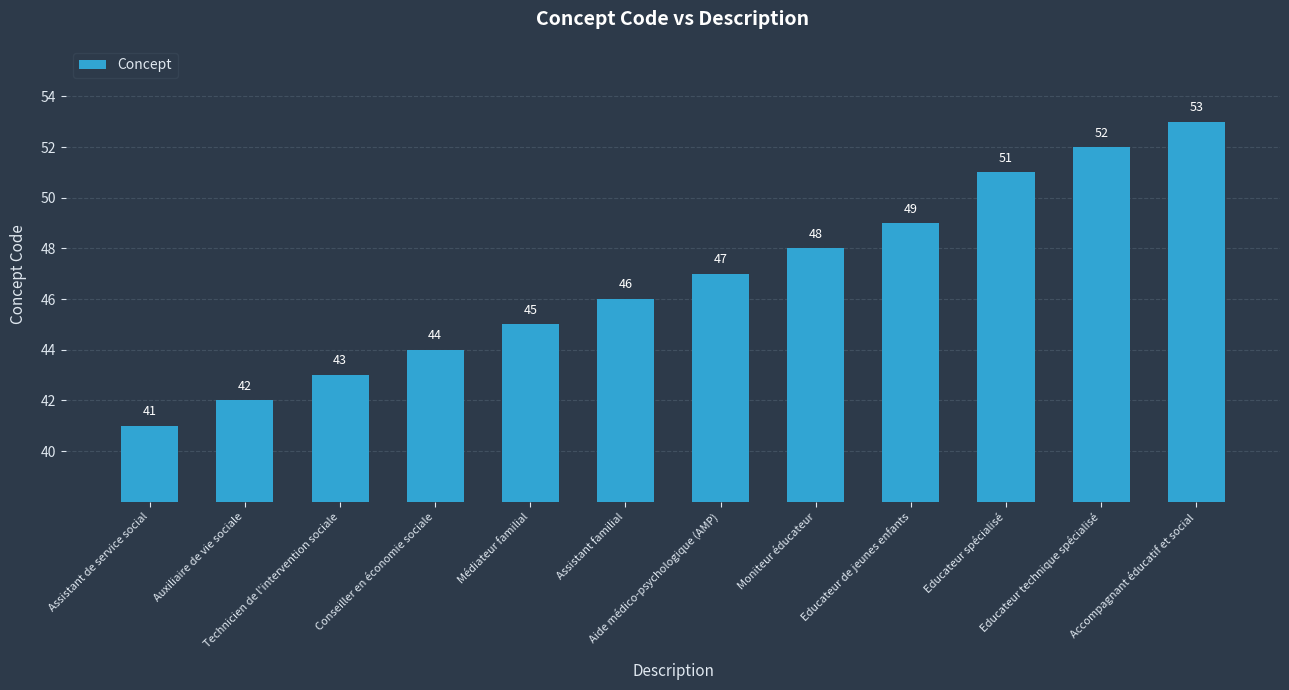

How many values are below 47?

6